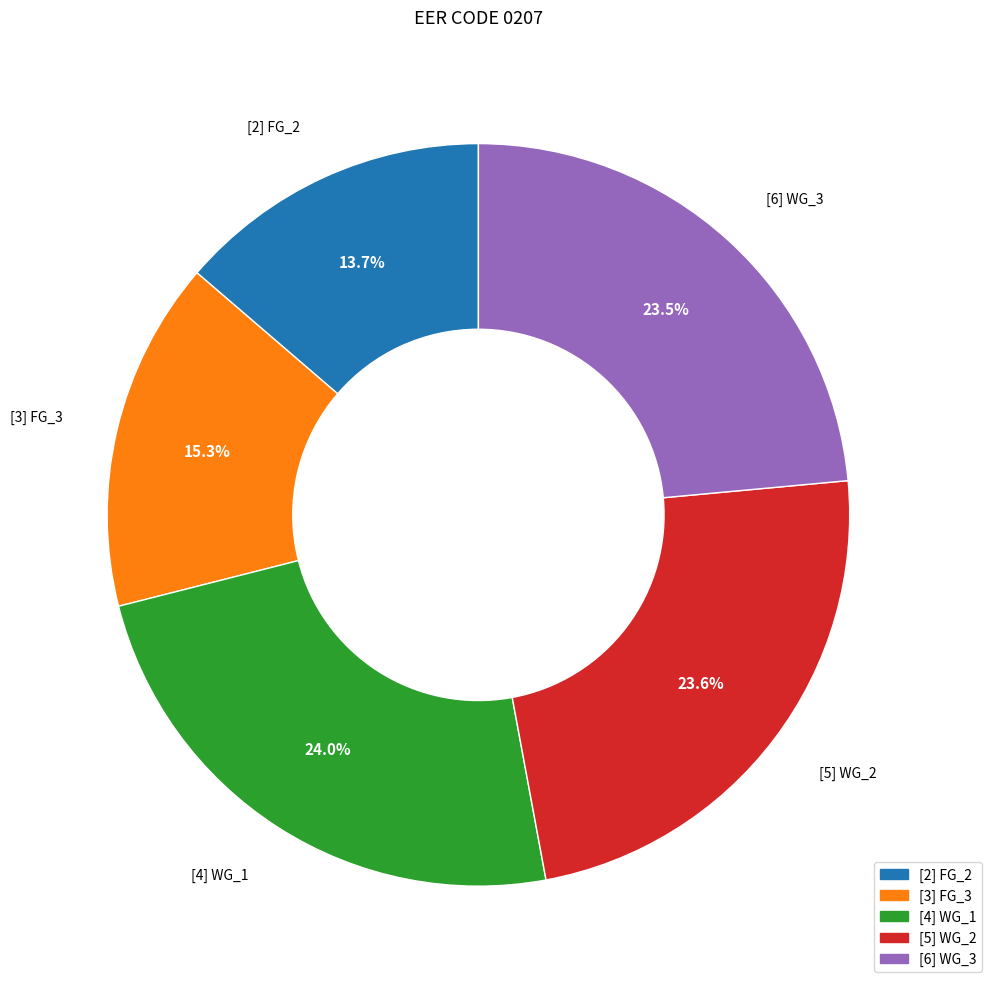

To the nearest percent, what is the difference between the largest and smallest slice percentages?

10%